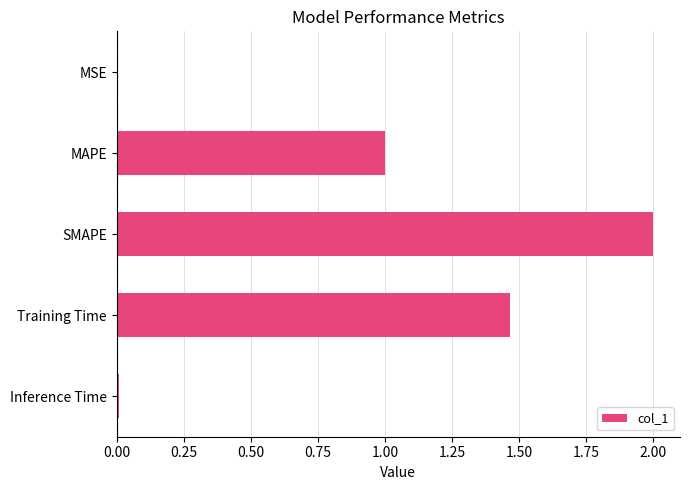

What is the sum of all values?

4.5